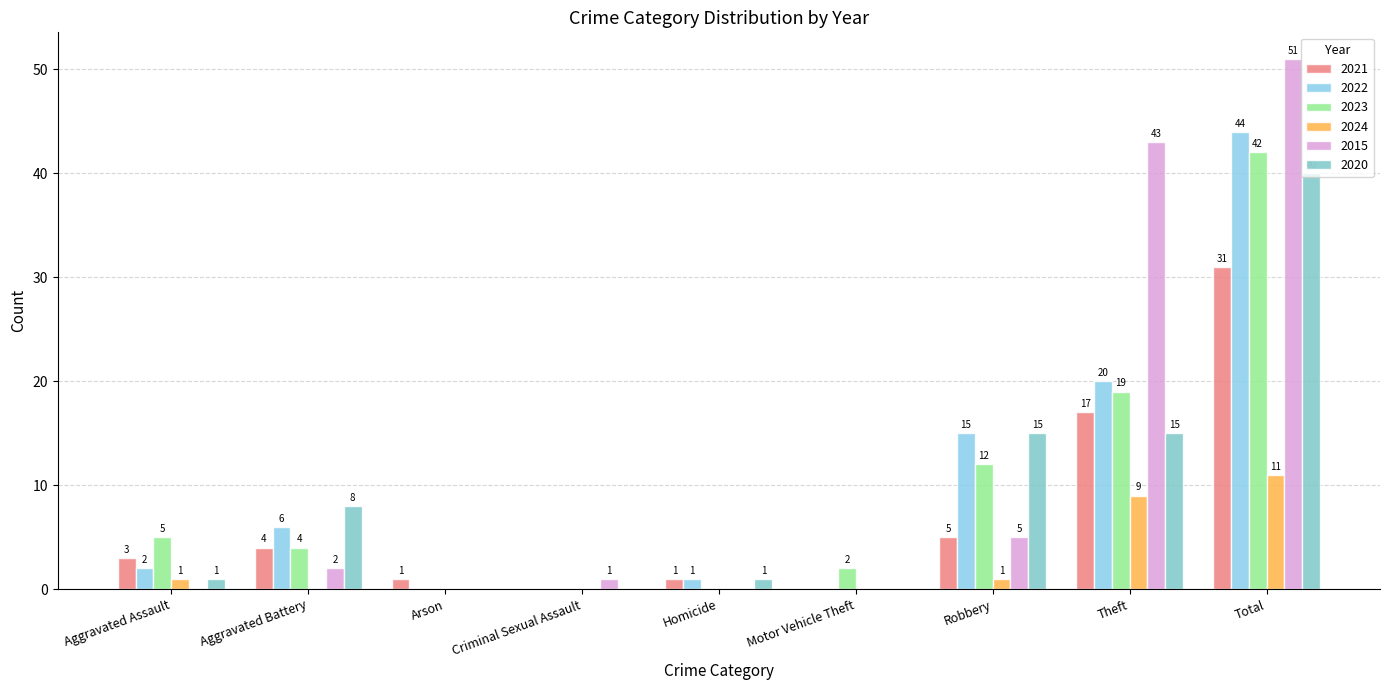

How many positive values does the 2023 series have?

6